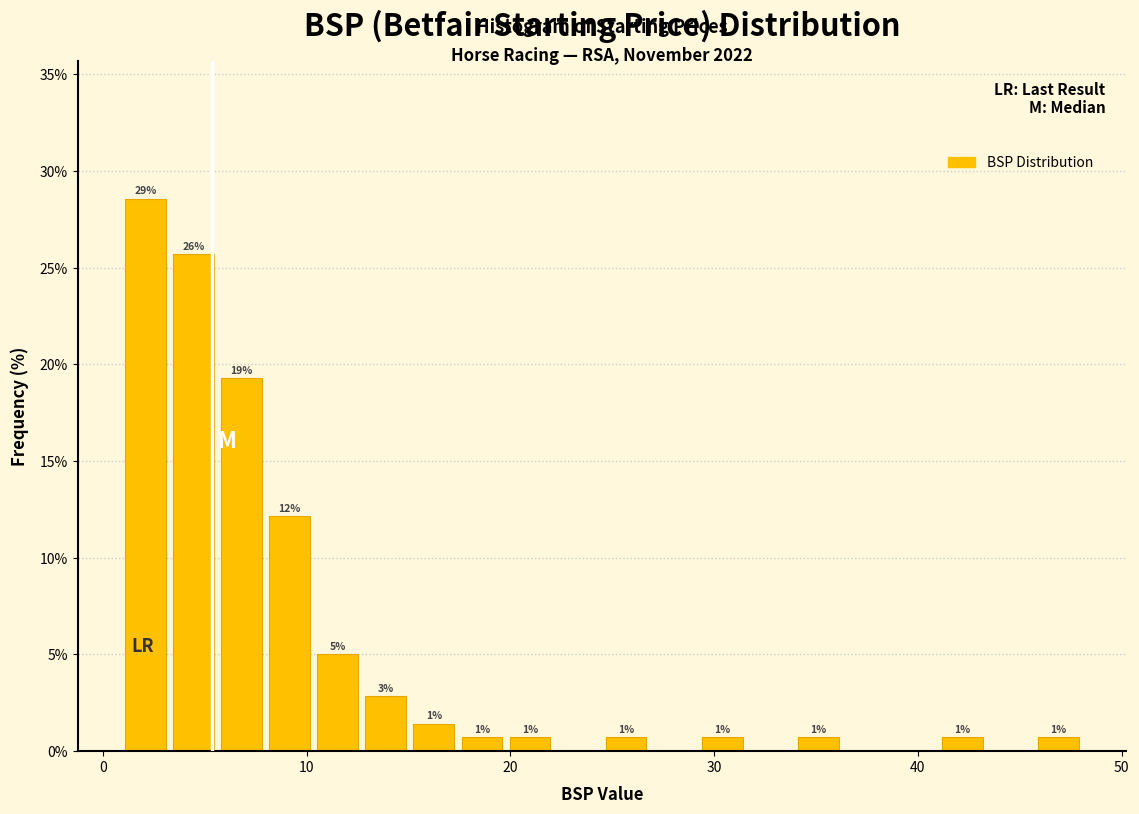

Read against the x-axis, roughly where is the centre of the tallest bar?

2